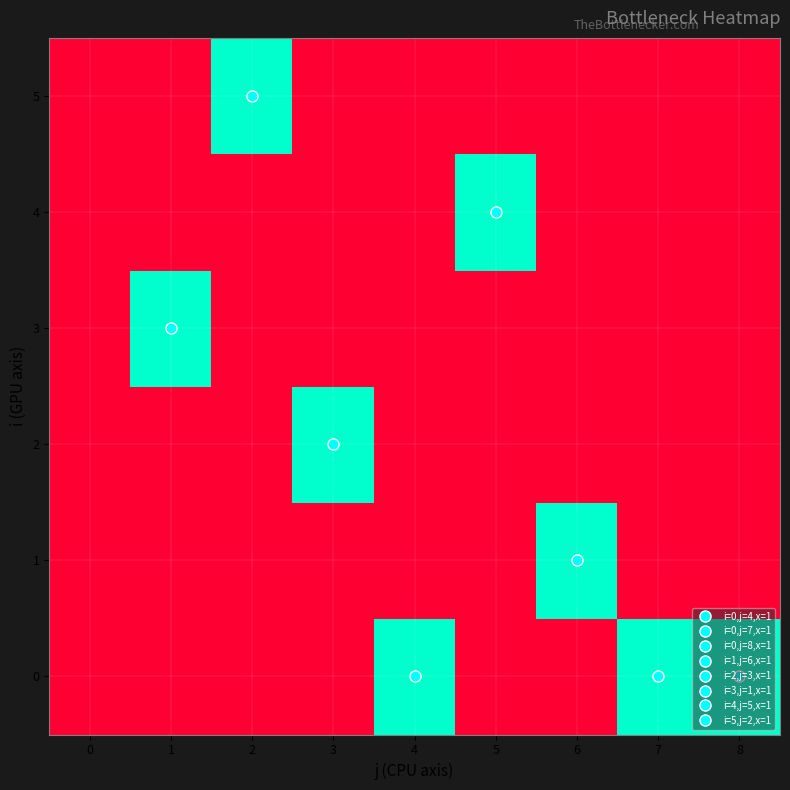

Rank the series at 6 from highest to lowest value.

1, 0, 2, 3, 4, 5